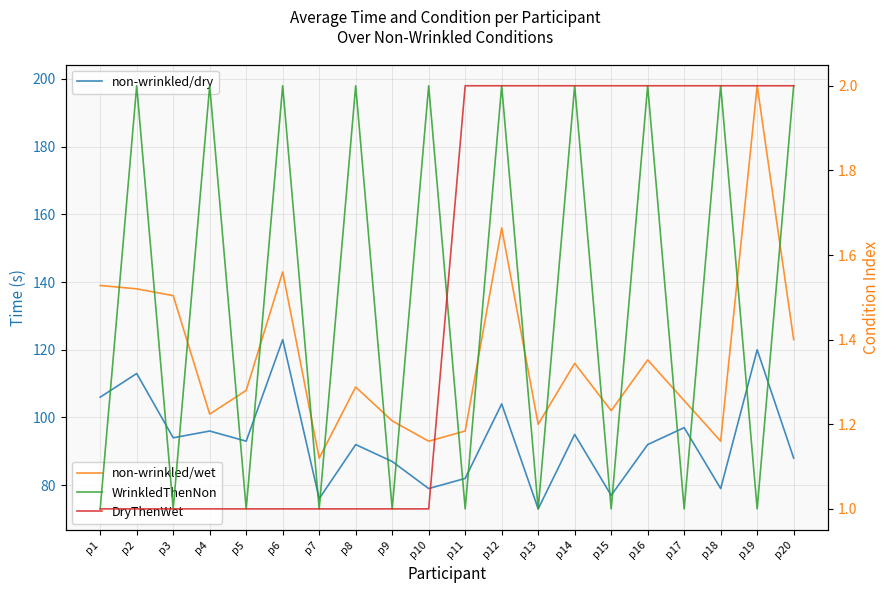

True or false: WrinkledThenNon has a value of 1 at p13.

True